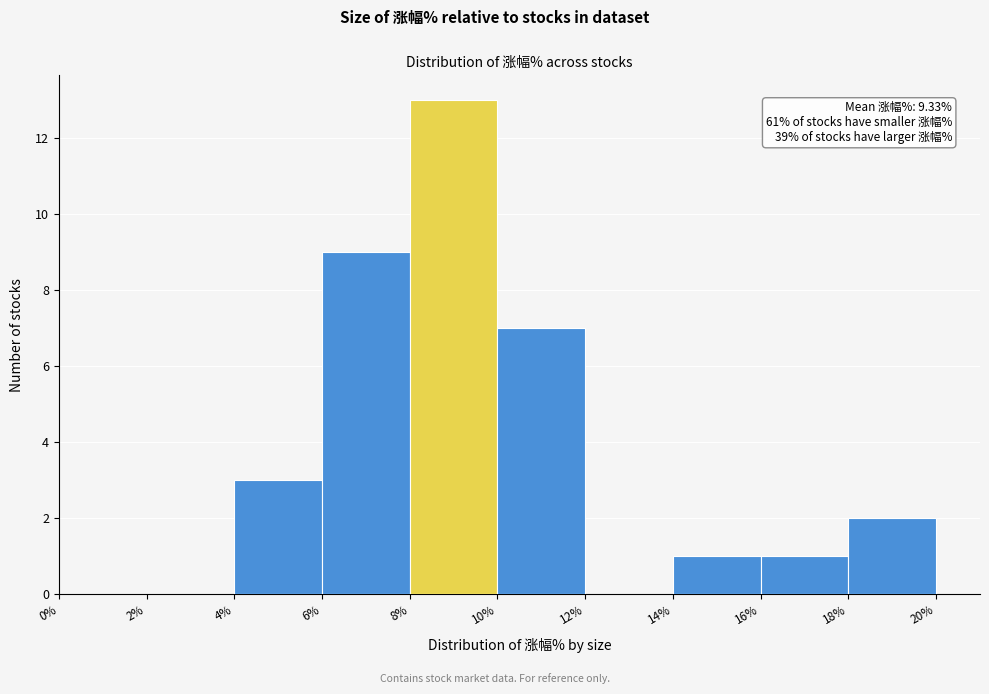

Over which range of the x-axis is the bar tallest?

8% to 10%